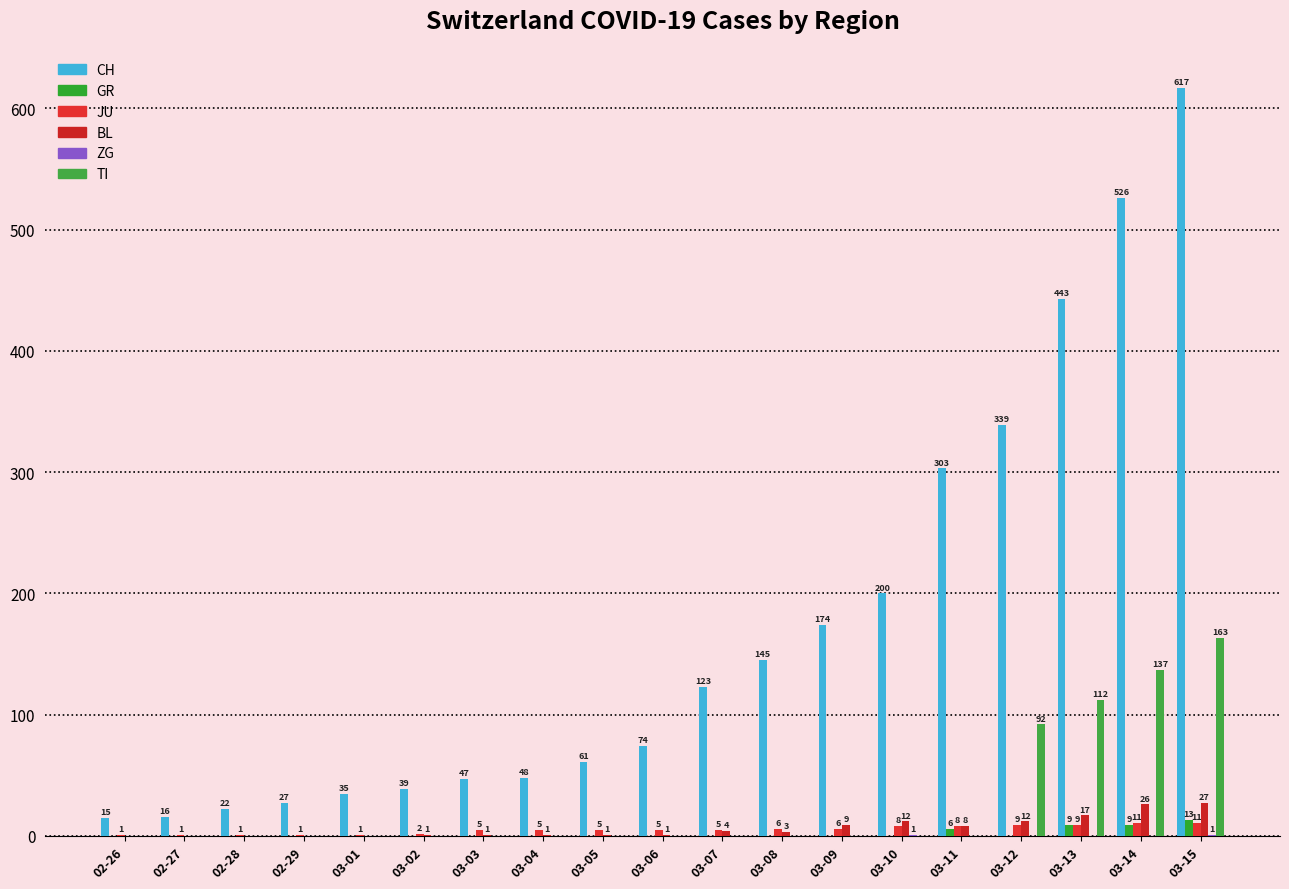

The BL series shows 2 at 03-03. True or false?

False